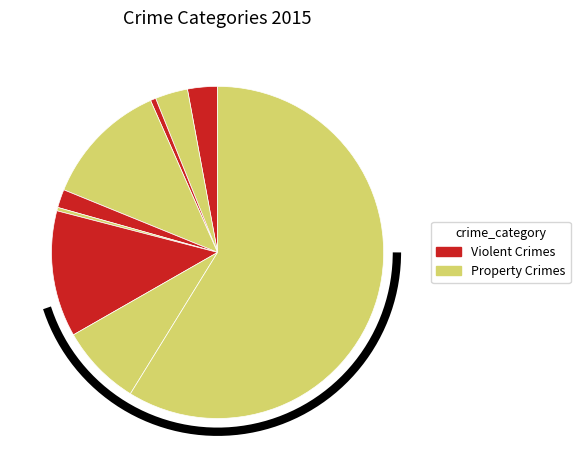

Count the number of slices in the pie.

9